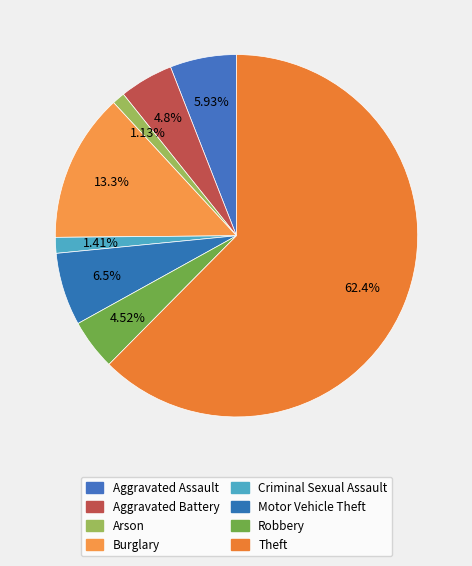

Count the number of slices in the pie.

8